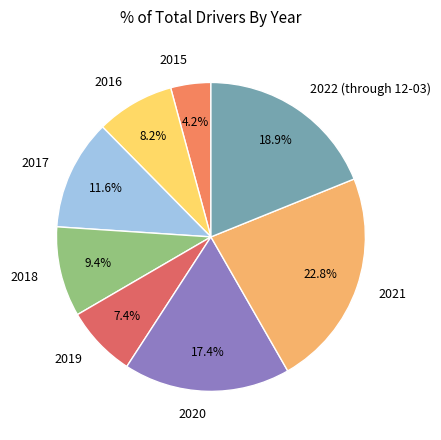

Is it true that 2016 is 8% of the pie?

True